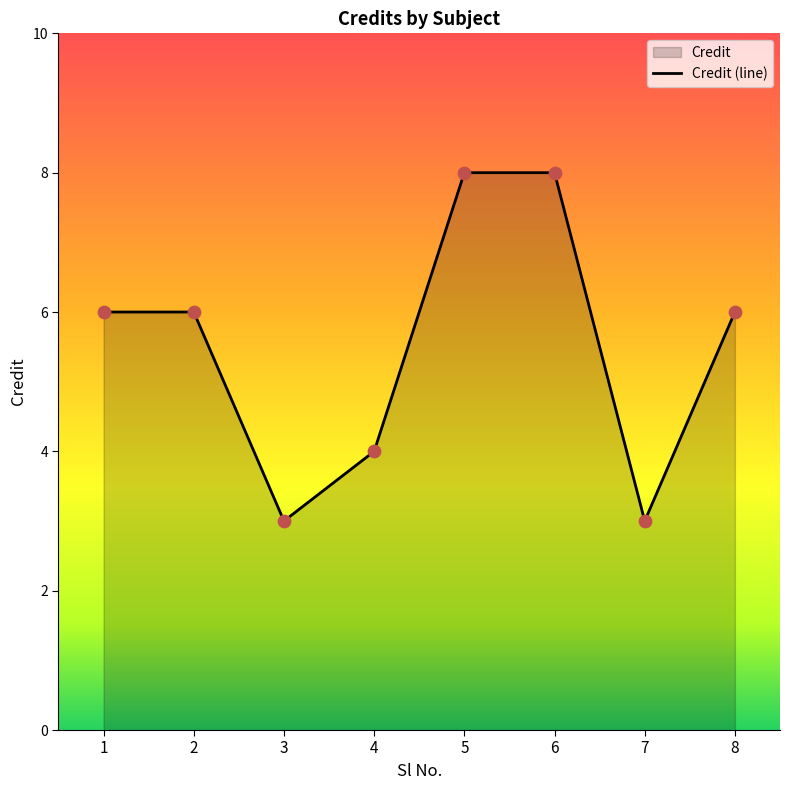

Approximately how many times larger is the value at 1 compared to 6?

0.8